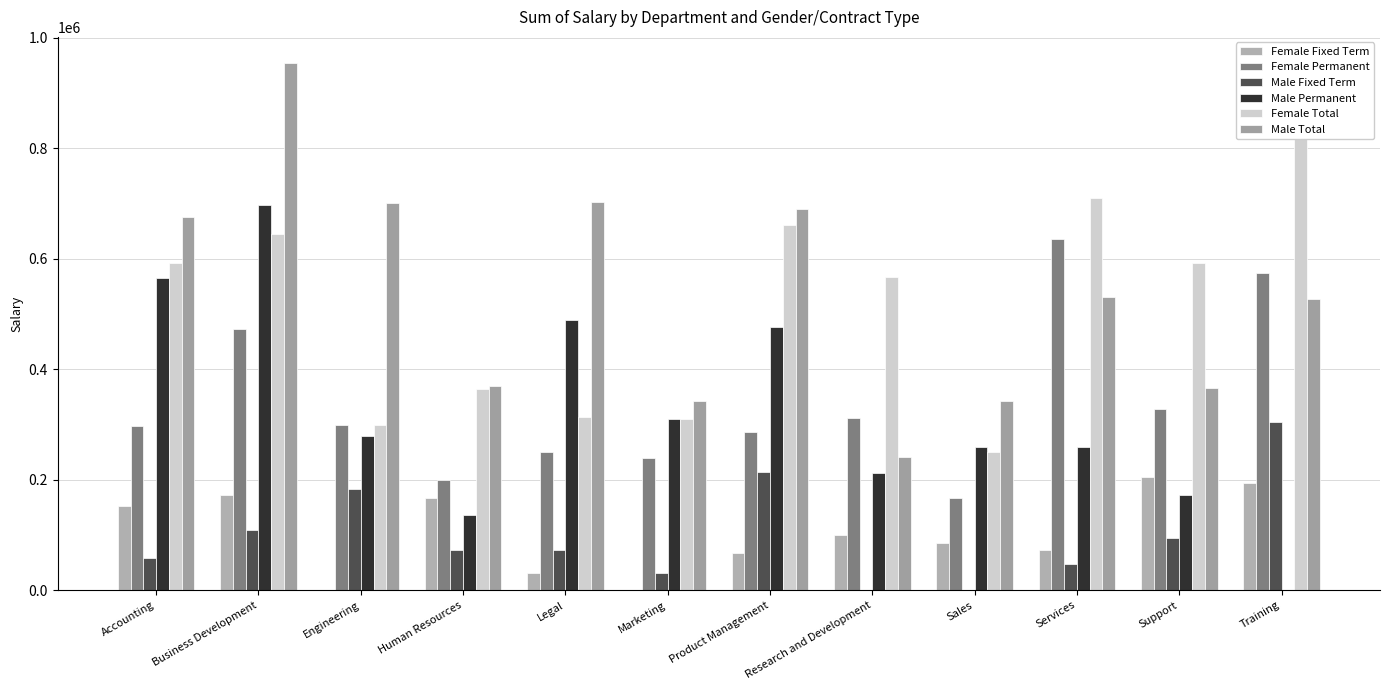

At which label does Male Total reach its minimum?

Research and Development